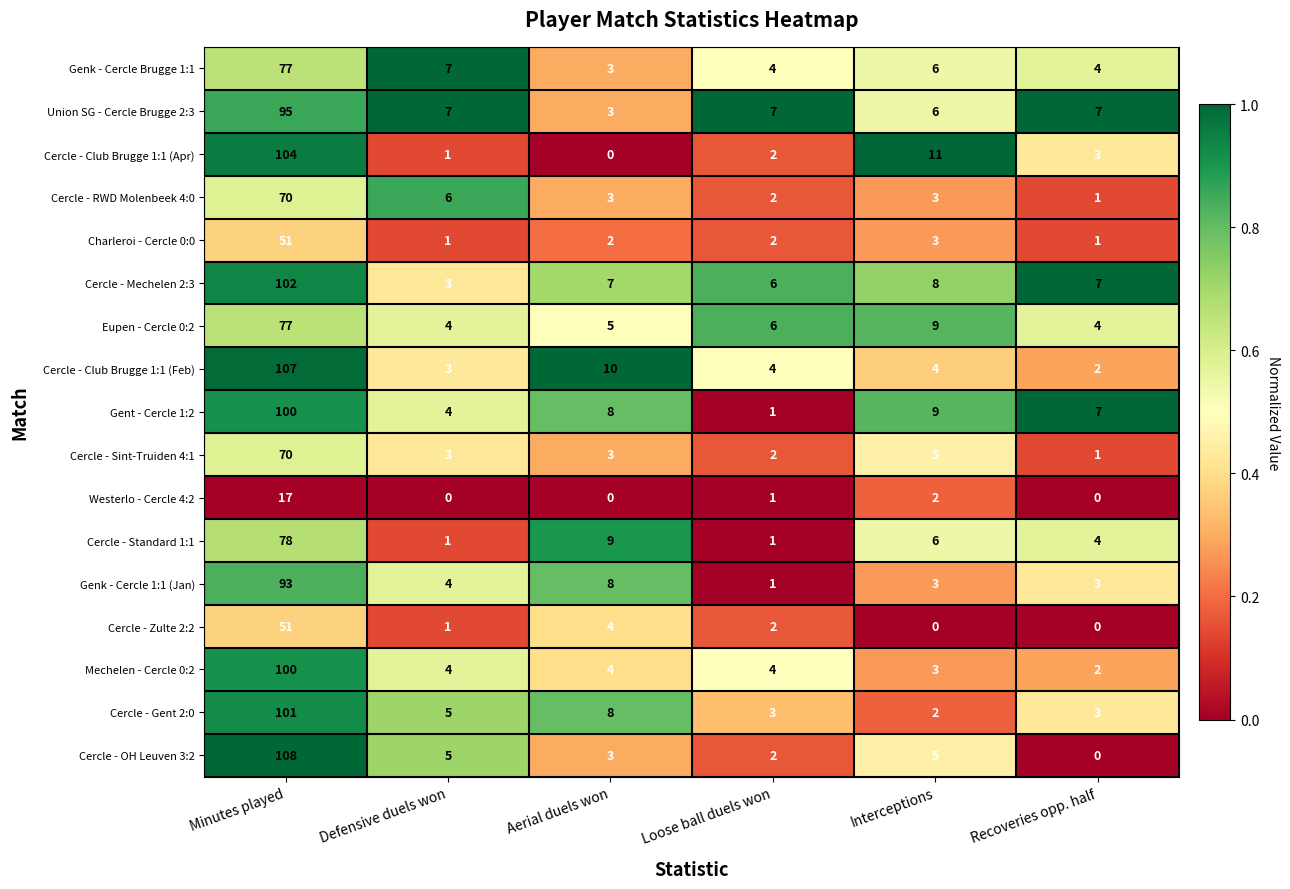

What is the maximum value for Union SG - Cercle Brugge 2:3?

95